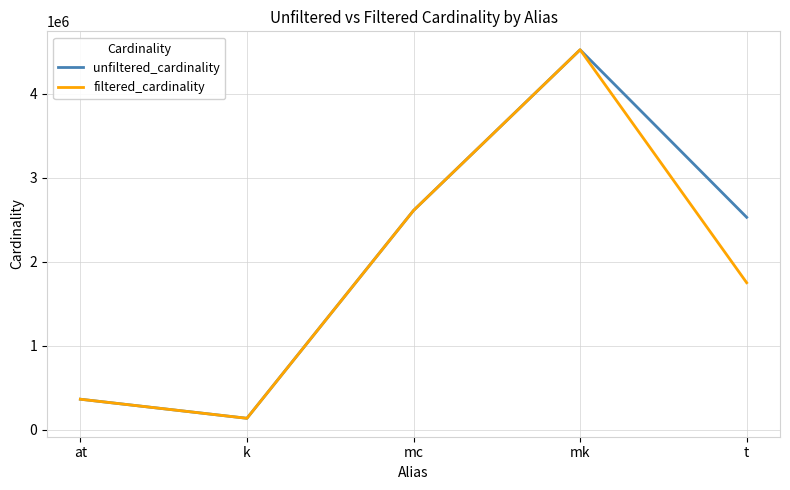

Read the unfiltered_cardinality value at mk.

4523930